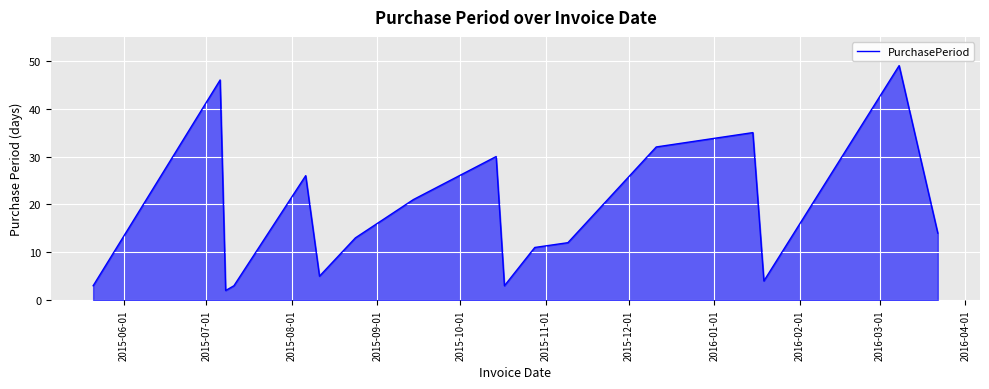

What is the difference between the maximum and minimum values?

47